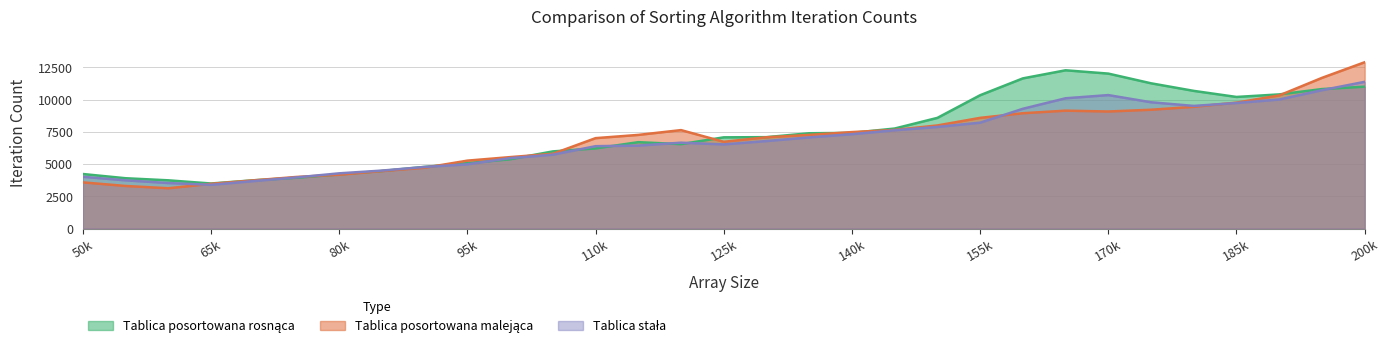

Which series ends up on top after the final intersection of Tablica stala and Tablica posortowana rosnaca?

Tablica stala